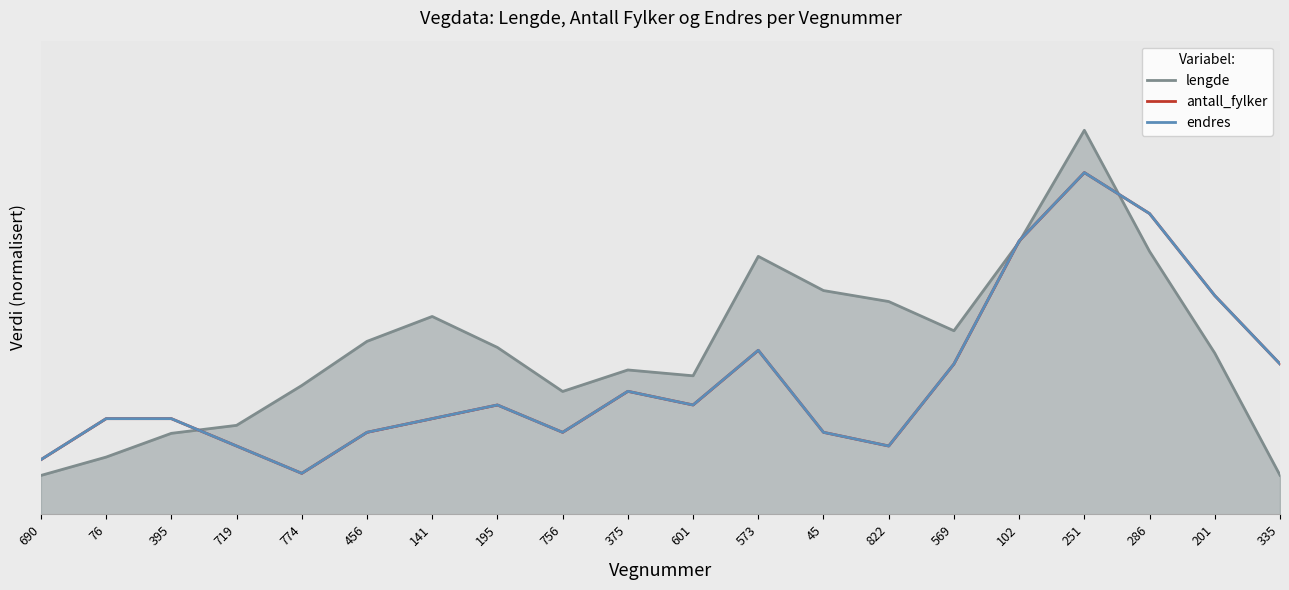

Which series has the widest spread of values?

lengde